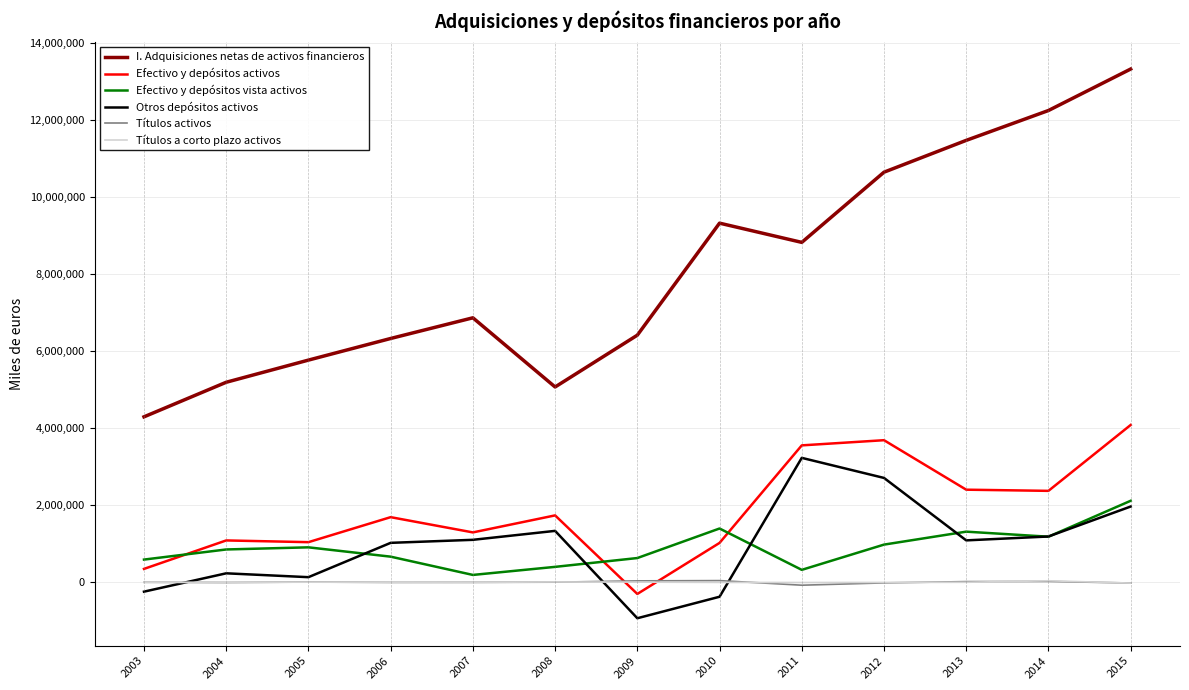

Which category has the lowest value across all series?

2009